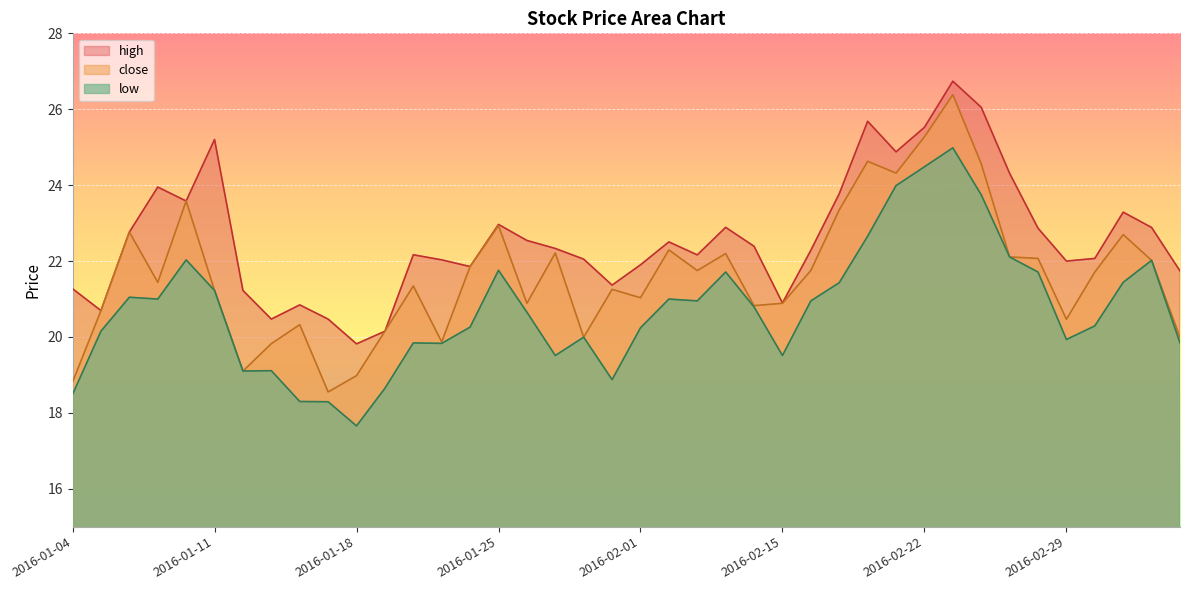

Reading left to right, list all the values displayed in this chart.

close: 2016-01-04=18.8	2016-01-05=20.7	2016-01-06=22.8	2016-01-07=21.4	2016-01-08=23.6	2016-01-11=21.2	2016-01-12=19.1	2016-01-13=19.8	2016-01-14=20.3	2016-01-15=18.6	2016-01-18=19.0	2016-01-19=20.1	2016-01-20=21.3	2016-01-21=19.9	2016-01-22=21.9	2016-01-25=22.9	2016-01-26=20.9	2016-01-27=22.2	2016-01-28=20.0	2016-01-29=21.3	2016-02-01=21.0	2016-02-02=22.3	2016-02-03=21.7	2016-02-04=22.2	2016-02-05=20.8	2016-02-15=20.9	2016-02-16=21.8	2016-02-17=23.3	2016-02-18=24.6	2016-02-19=24.3	2016-02-22=25.3	2016-02-23=26.4	2016-02-24=24.6	2016-02-25=22.1	2016-02-26=22.1	2016-02-29=20.5	2016-03-01=21.7	2016-03-02=22.7	2016-03-03=22.0	2016-03-04=20.0
high: 2016-01-04=21.3	2016-01-05=20.7	2016-01-06=22.8	2016-01-07=23.9	2016-01-08=23.6	2016-01-11=25.2	2016-01-12=21.2	2016-01-13=20.5	2016-01-14=20.8	2016-01-15=20.5	2016-01-18=19.8	2016-01-19=20.1	2016-01-20=22.2	2016-01-21=22.0	2016-01-22=21.9	2016-01-25=23.0	2016-01-26=22.5	2016-01-27=22.3	2016-01-28=22.0	2016-01-29=21.4	2016-02-01=21.9	2016-02-02=22.5	2016-02-03=22.2	2016-02-04=22.9	2016-02-05=22.4	2016-02-15=20.9	2016-02-16=22.3	2016-02-17=23.8	2016-02-18=25.7	2016-02-19=24.9	2016-02-22=25.5	2016-02-23=26.7	2016-02-24=26.1	2016-02-25=24.3	2016-02-26=22.9	2016-02-29=22.0	2016-03-01=22.1	2016-03-02=23.3	2016-03-03=22.9	2016-03-04=21.7
low: 2016-01-04=18.5	2016-01-05=20.2	2016-01-06=21.0	2016-01-07=21.0	2016-01-08=22.0	2016-01-11=21.2	2016-01-12=19.1	2016-01-13=19.1	2016-01-14=18.3	2016-01-15=18.3	2016-01-18=17.7	2016-01-19=18.6	2016-01-20=19.8	2016-01-21=19.8	2016-01-22=20.3	2016-01-25=21.8	2016-01-26=20.7	2016-01-27=19.5	2016-01-28=20.0	2016-01-29=18.9	2016-02-01=20.2	2016-02-02=21.0	2016-02-03=20.9	2016-02-04=21.7	2016-02-05=20.8	2016-02-15=19.5	2016-02-16=20.9	2016-02-17=21.4	2016-02-18=22.7	2016-02-19=24.0	2016-02-22=24.5	2016-02-23=25.0	2016-02-24=23.7	2016-02-25=22.1	2016-02-26=21.7	2016-02-29=19.9	2016-03-01=20.3	2016-03-02=21.4	2016-03-03=22.0	2016-03-04=19.8